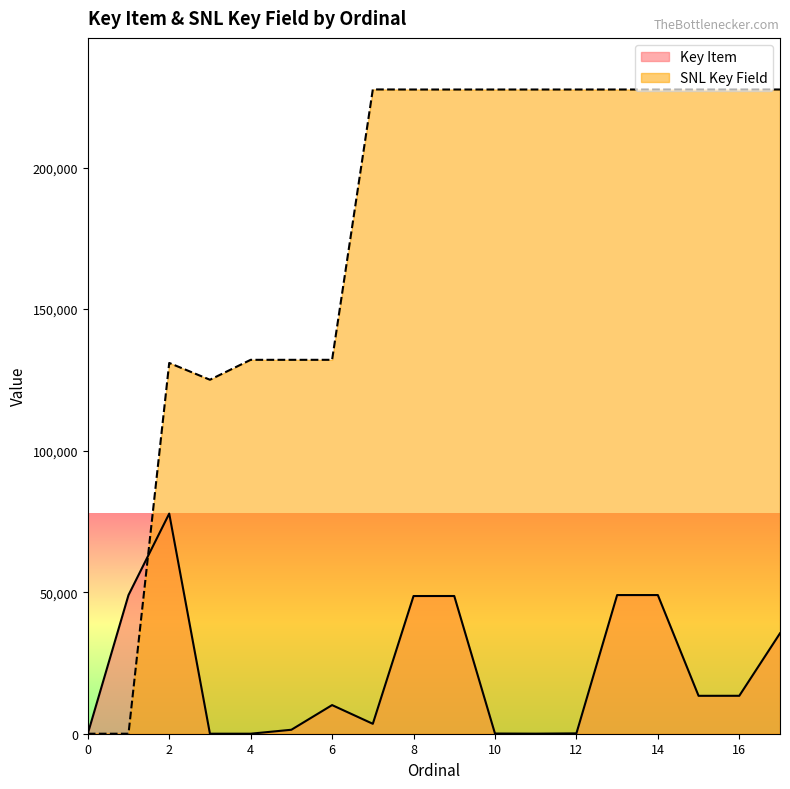

List the series in order of their overall mean, lowest first.

Key Item, SNL Key Field